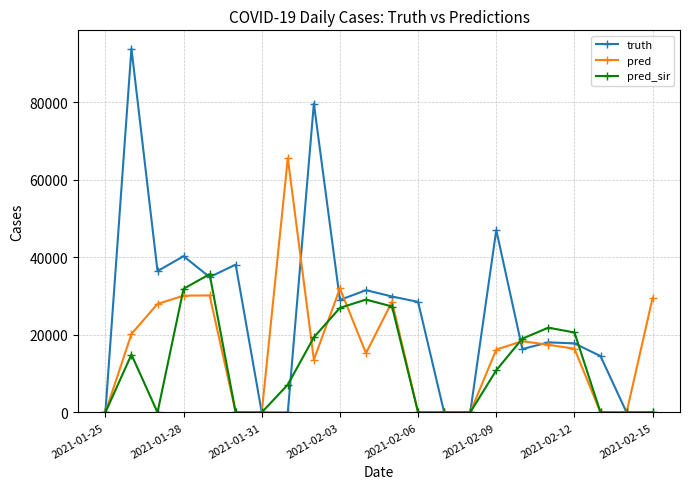

True or false: pred_sir has more than 2 interior local peaks.

True